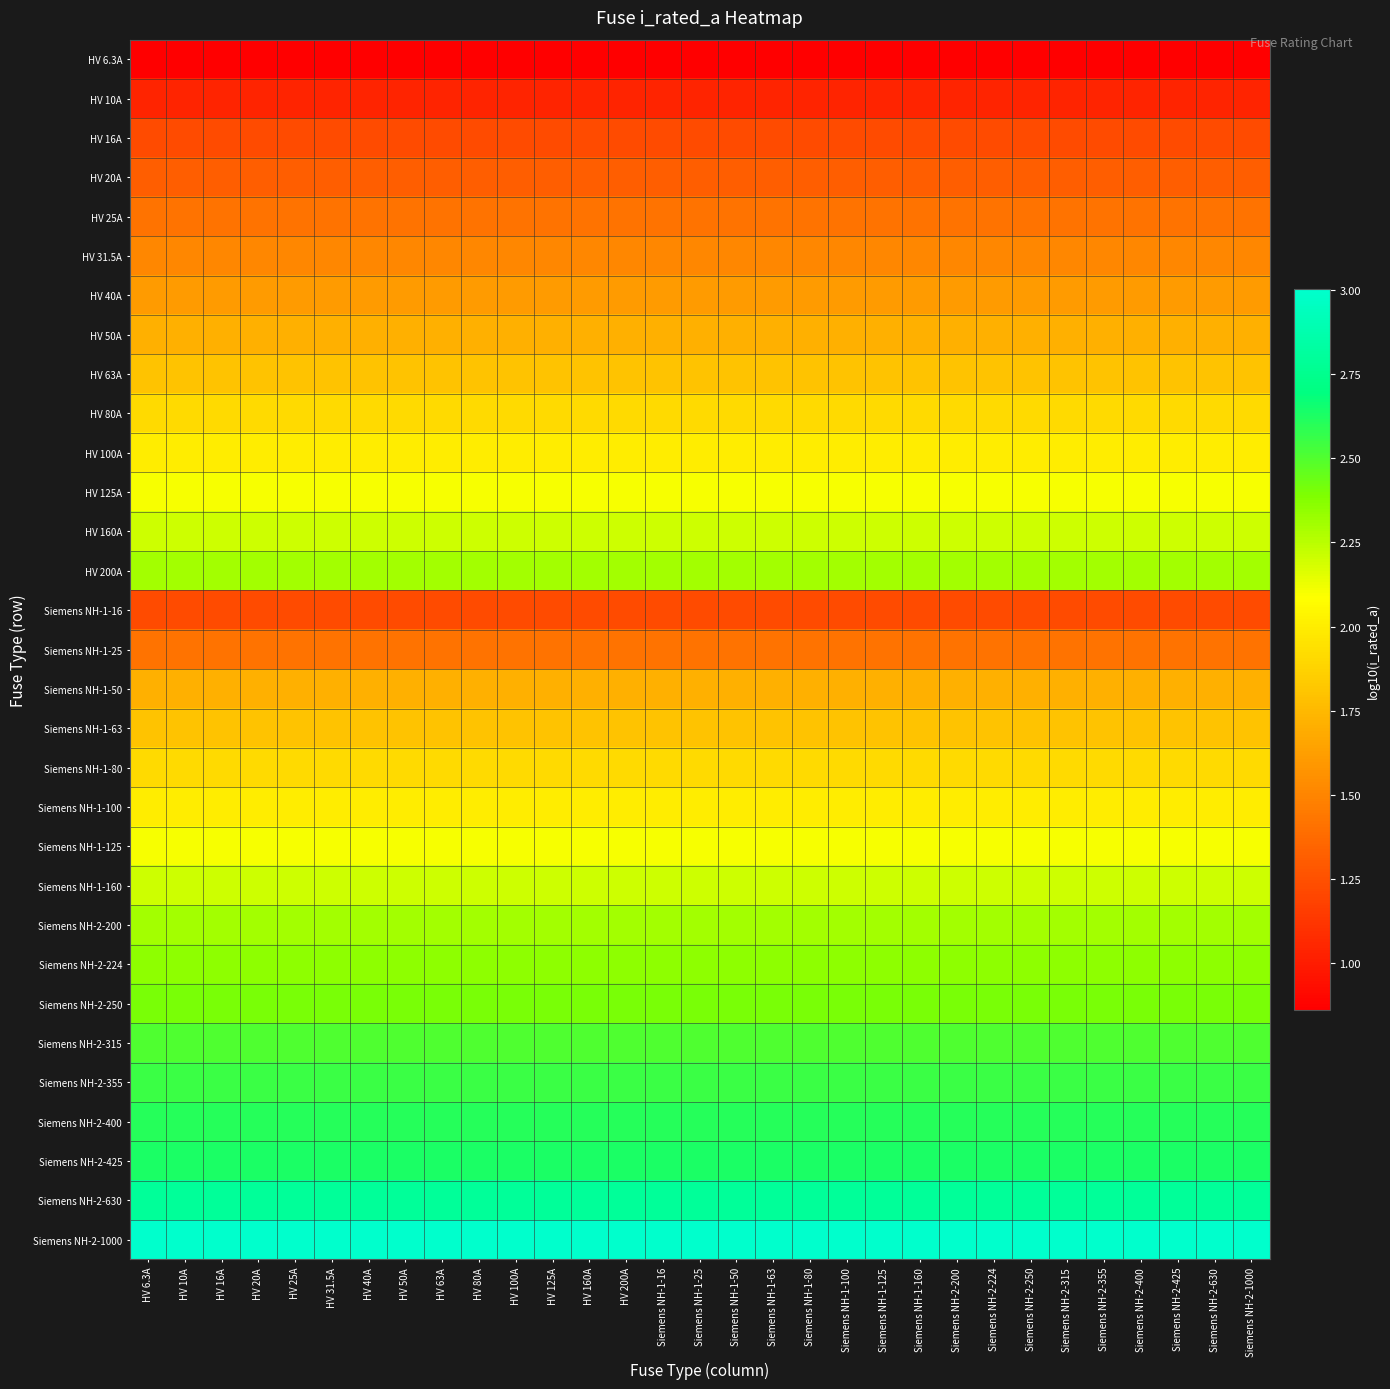

Which series has the widest spread of values?

HV 6.3A